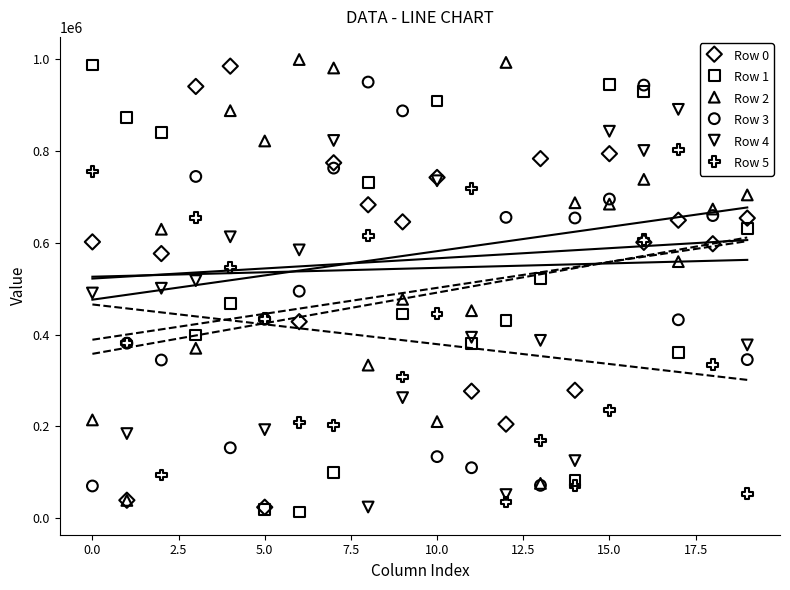

At which category is the sum across all series the highest?

16